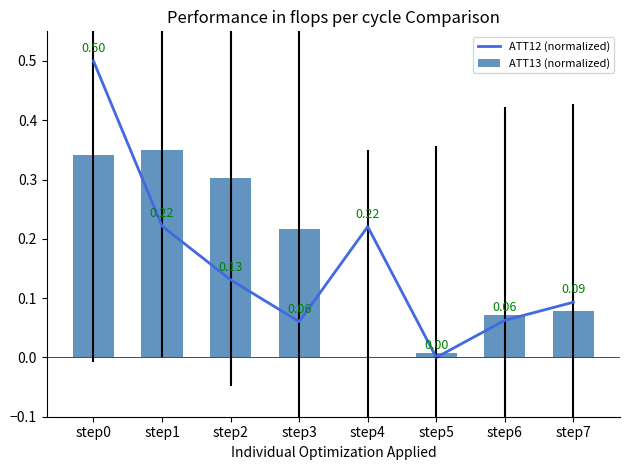

What are all the series names shown in the legend?

ATT12 (normalized), ATT13 (normalized)